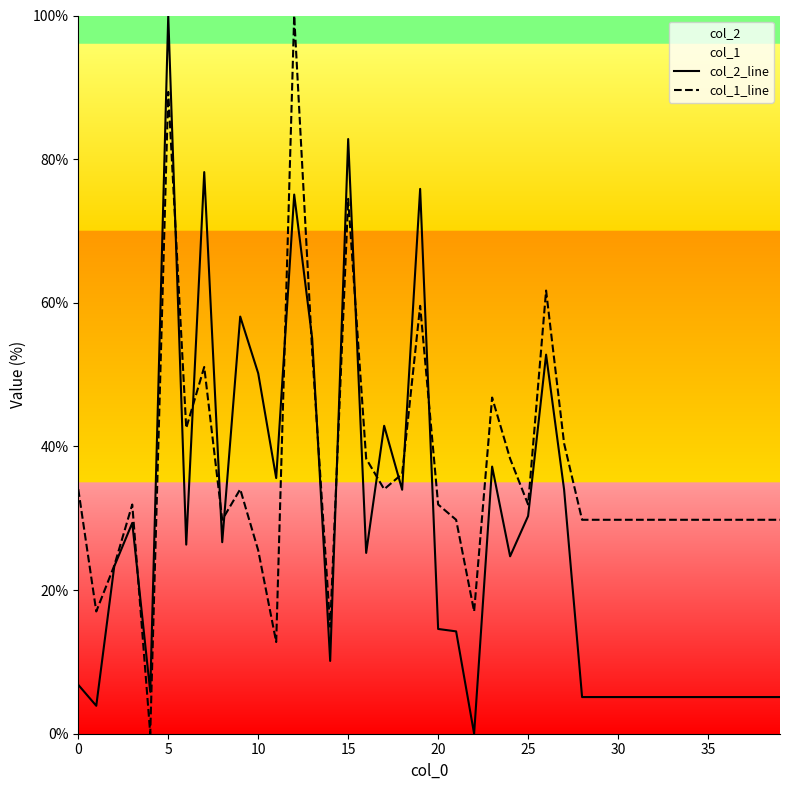

How many intersections are there between col_1_line and col_2_line?

14